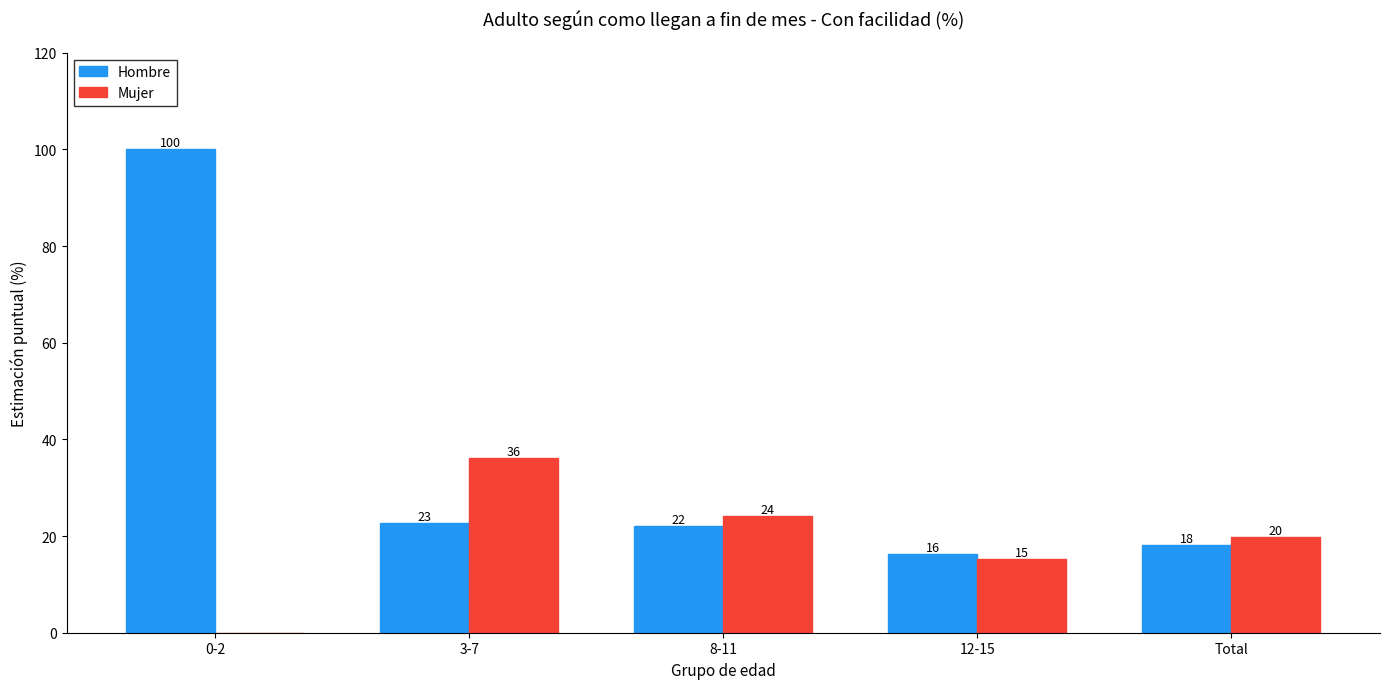

How many groups of bars are there?

5